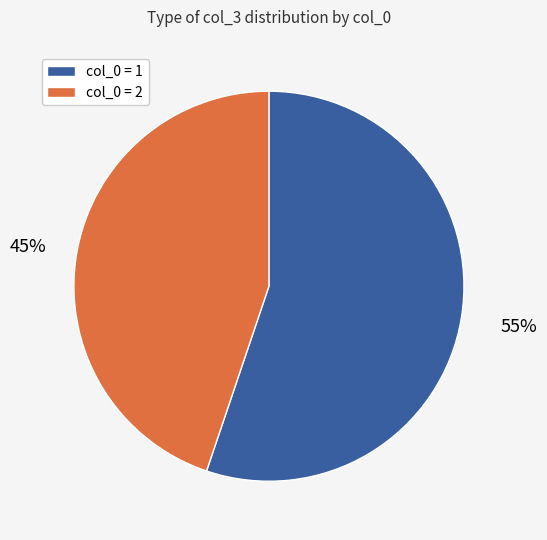

To the nearest percent, what is the average slice percentage?

50%